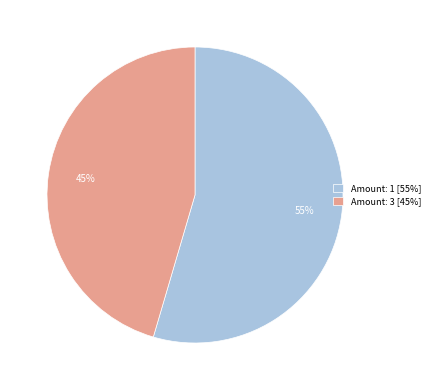

To the nearest percent, what percentage of the pie is Amount: 1 [55%]?

55%